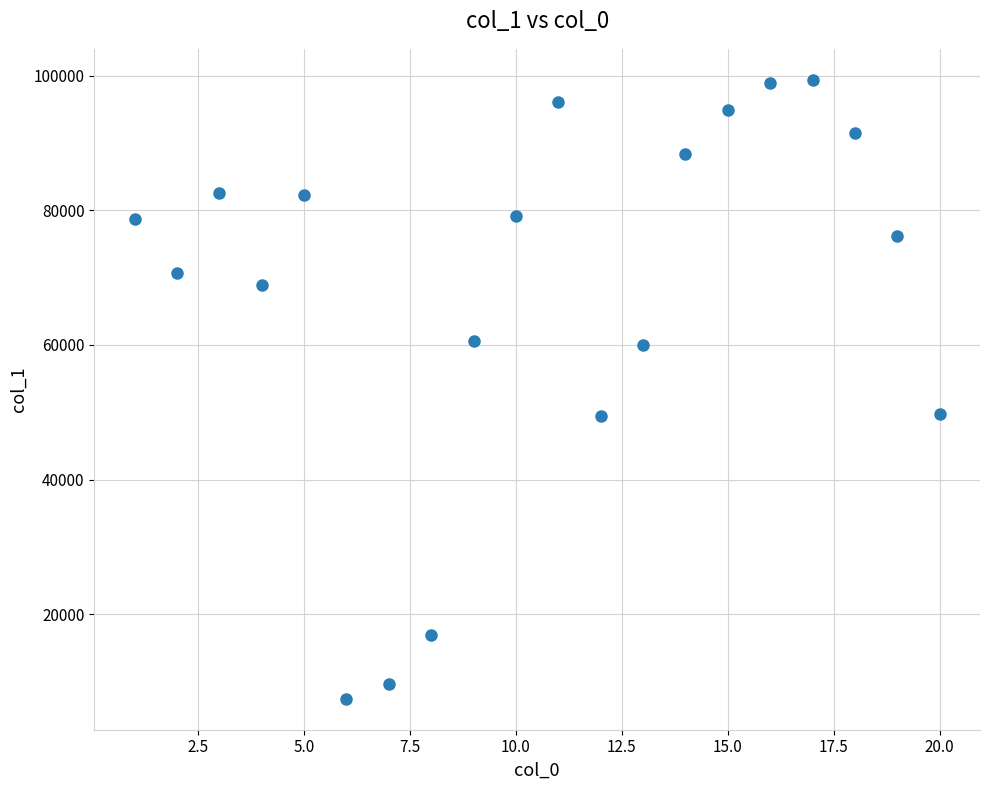

What is the range of Y values (max minus min)?

91908